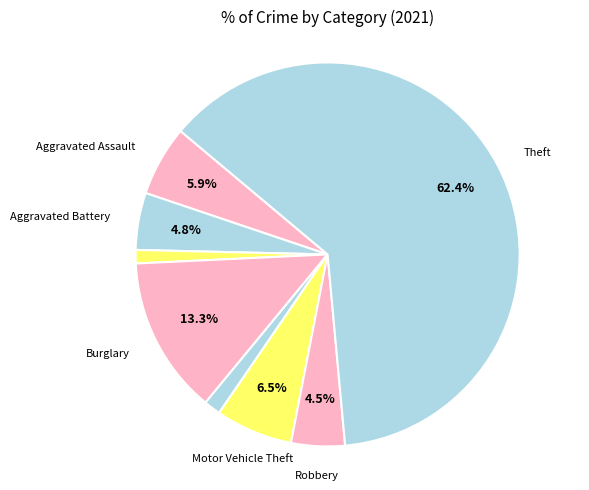

How many segments does this pie chart have?

8